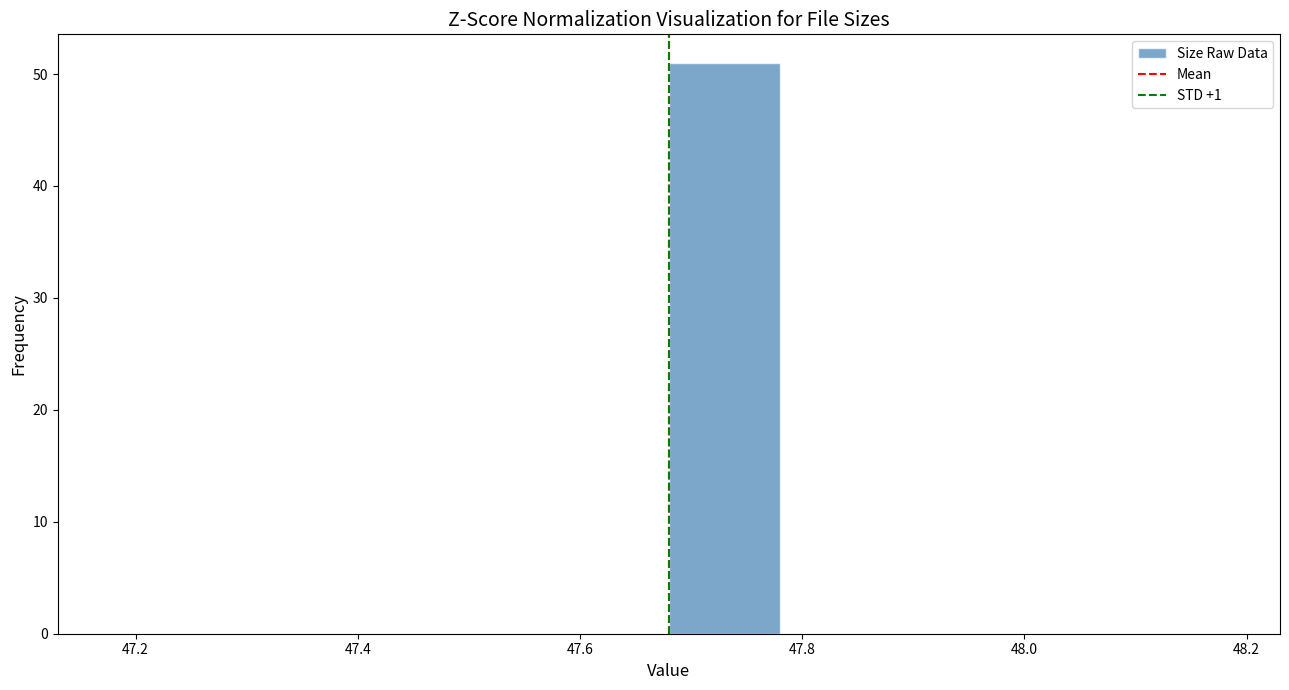

Reading left to right, transcribe this chart: for each bar, give the range it covers on the x-axis and its height. The values are not printed on the chart, so give them approximately, as read against the axis.

47.18 to 47.28: 0
47.28 to 47.38: 0
47.38 to 47.48: 0
47.48 to 47.58: 0
47.58 to 47.68: 0
47.68 to 47.78: 51
47.78 to 47.88: 0
47.88 to 47.98: 0
47.98 to 48.08: 0
48.08 to 48.18: 0